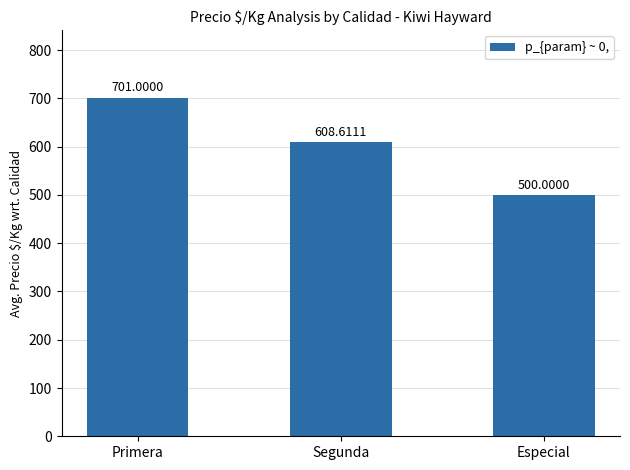

What is the ratio of the value at Especial to the value at Primera?

0.7